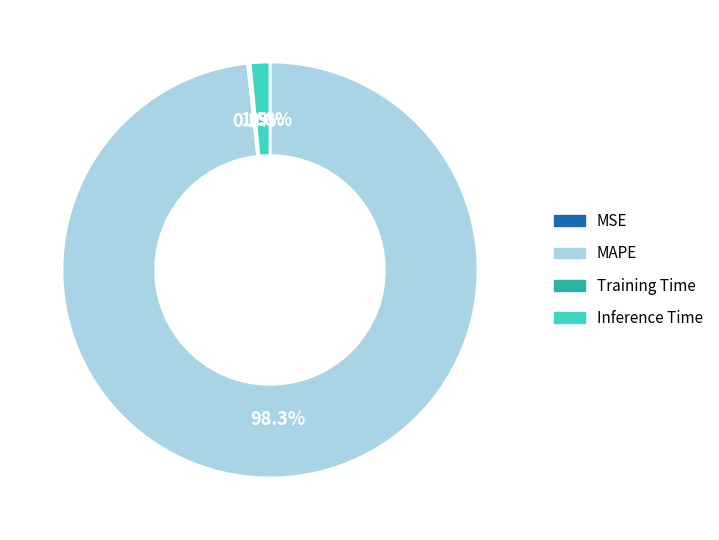

What portion of the pie excludes Inference Time?

98.5%